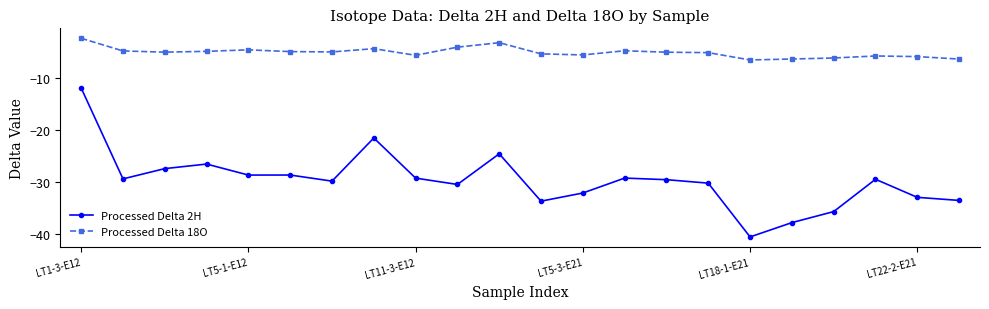

How many values in the Processed Delta 2H series exceed -29?

7